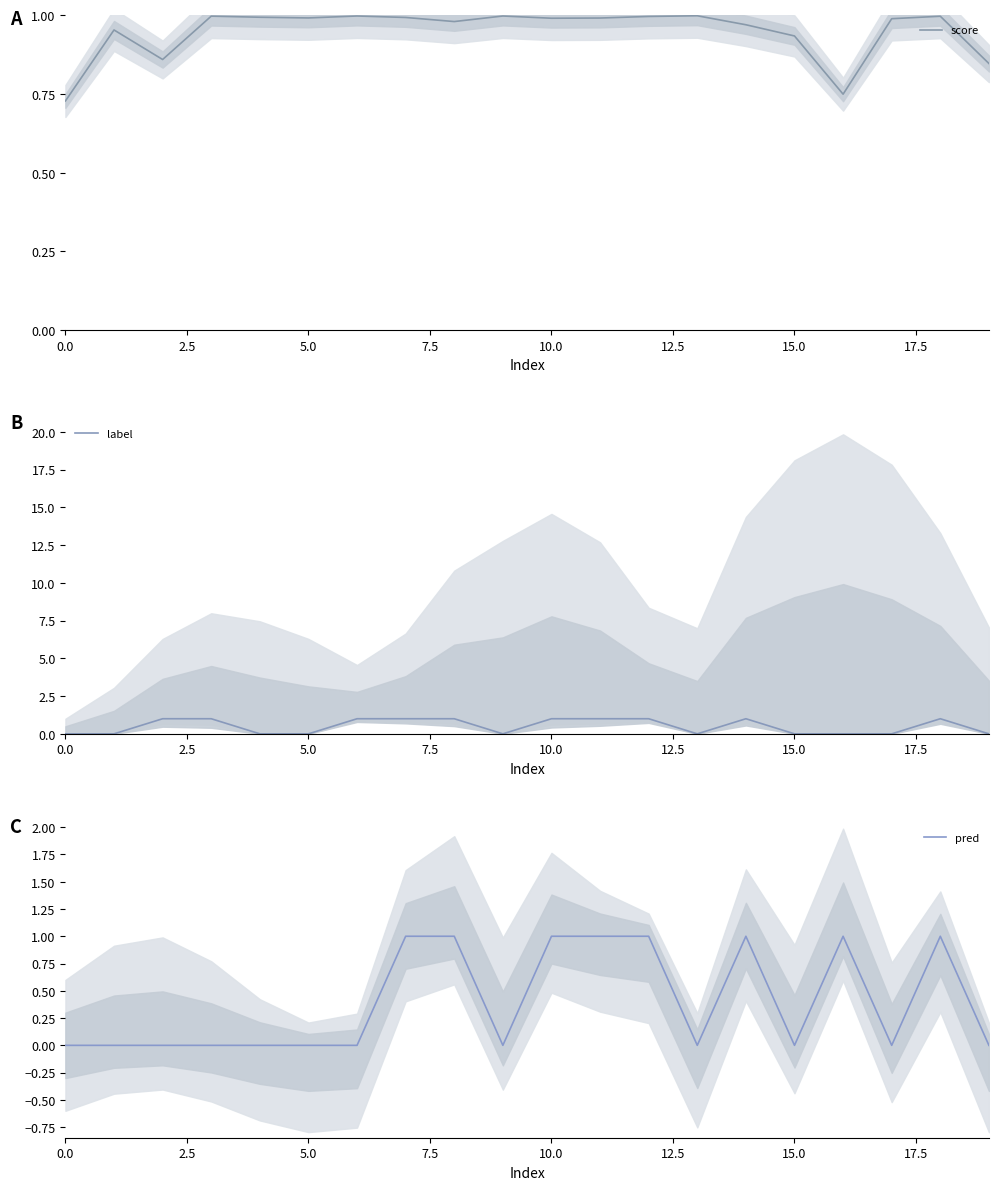

What is the average value of the score series?

0.9